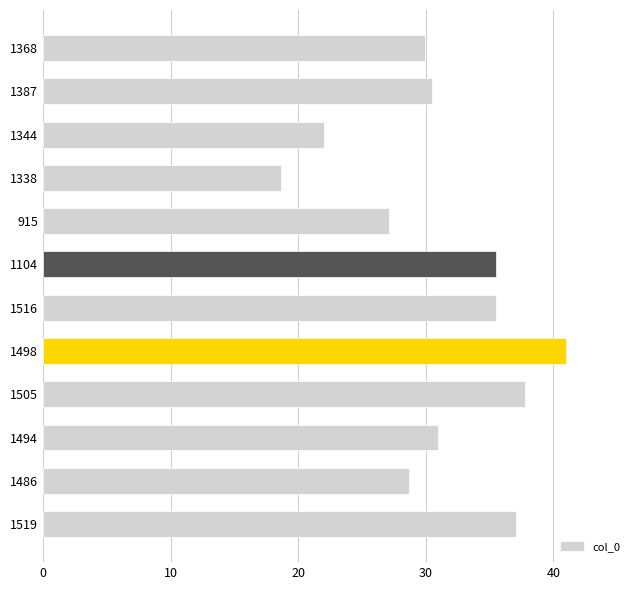

Which has a higher value, 915 or 1505?

1505